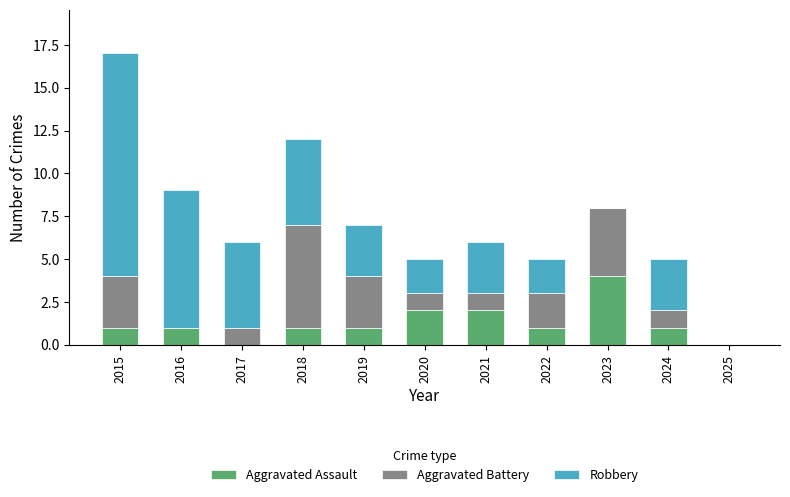

The value of Aggravated Assault at 2022 is 1. True or false?

True